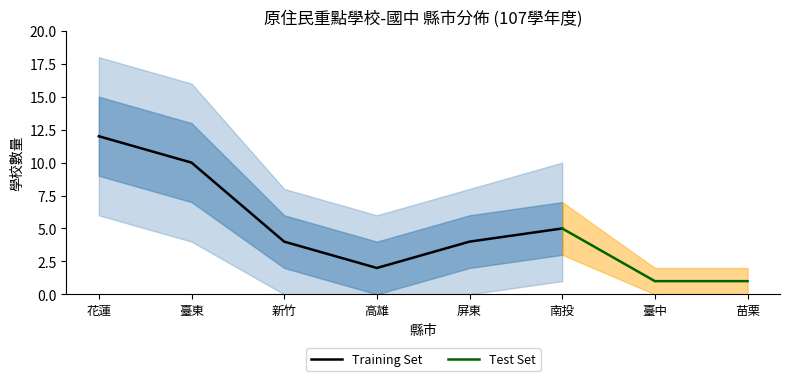

Is it true that 縣市學校數_訓練 equals 10 at 臺東?

True